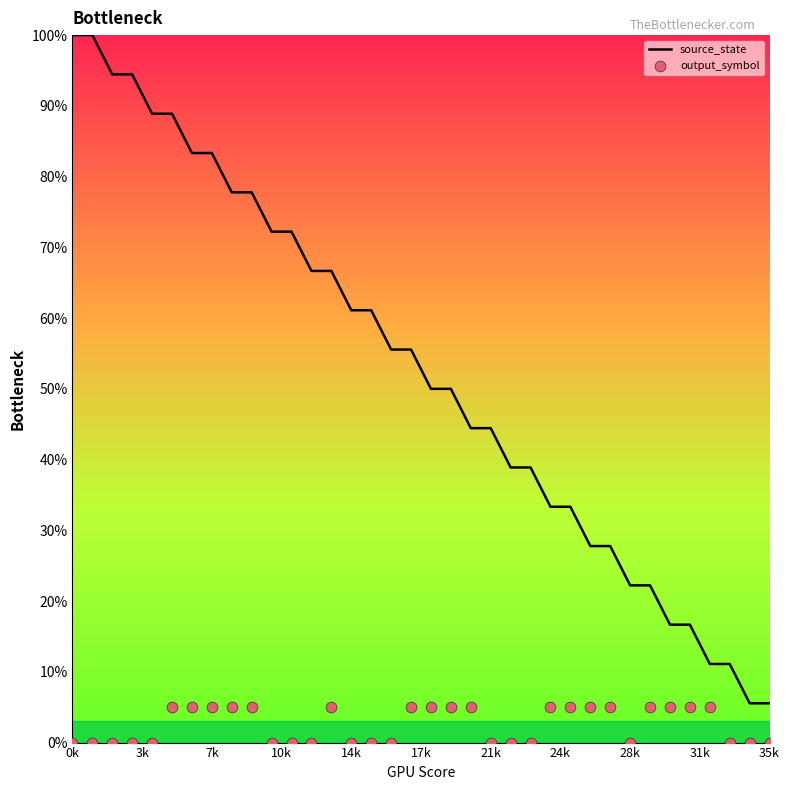

Which series has the largest Y range (max minus min)?

source_state